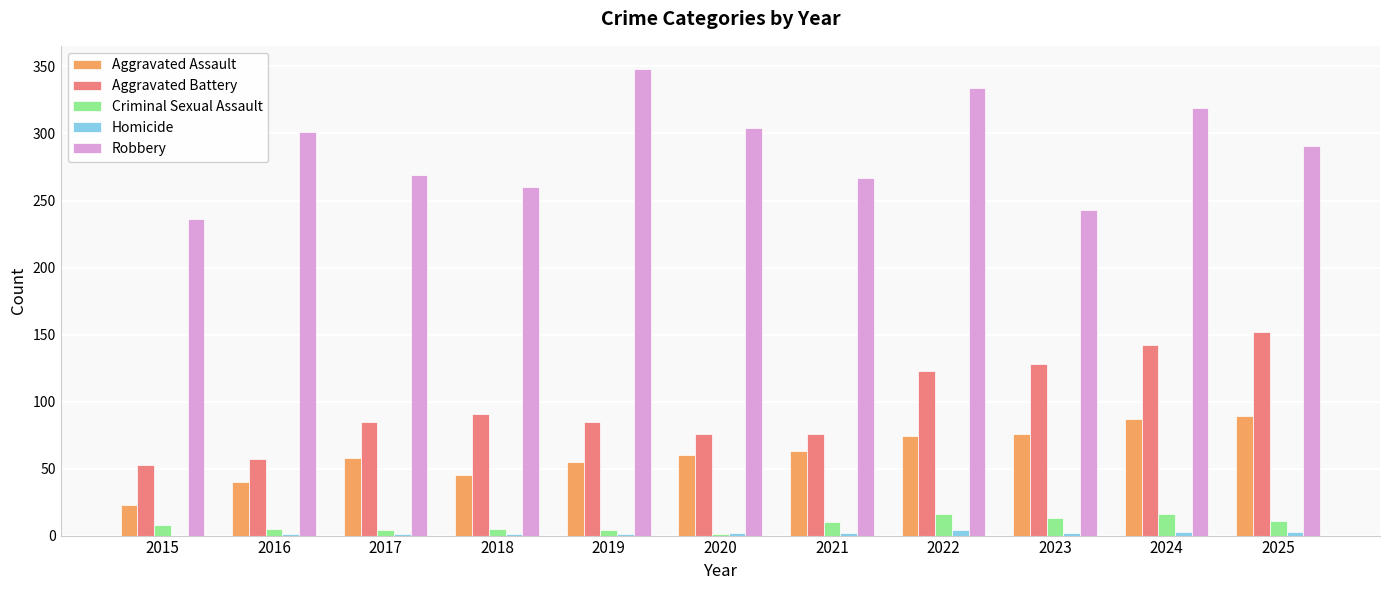

What are all the series names shown in the legend?

Aggravated Assault, Aggravated Battery, Criminal Sexual Assault, Homicide, Robbery